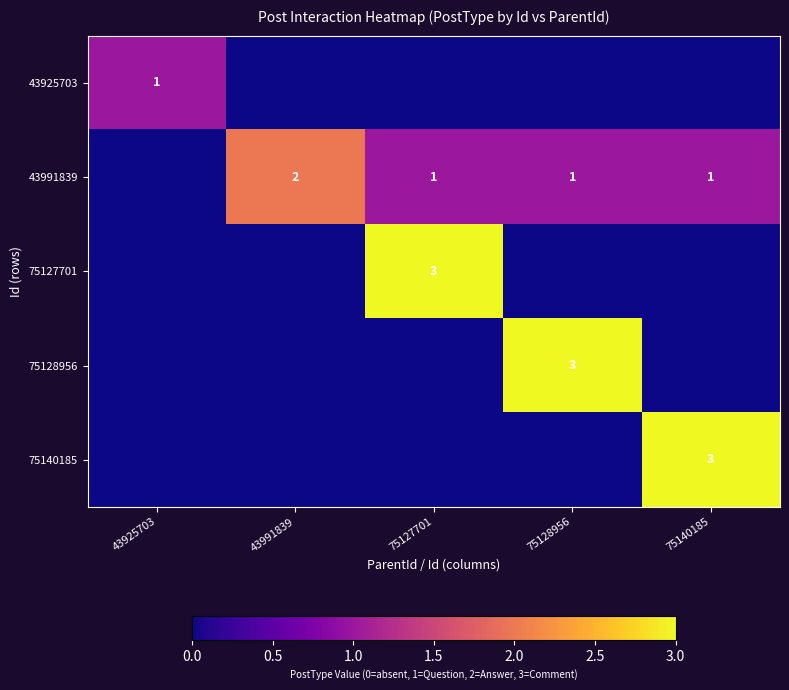

Is it true that 75127701 equals 3 at 75127701?

True